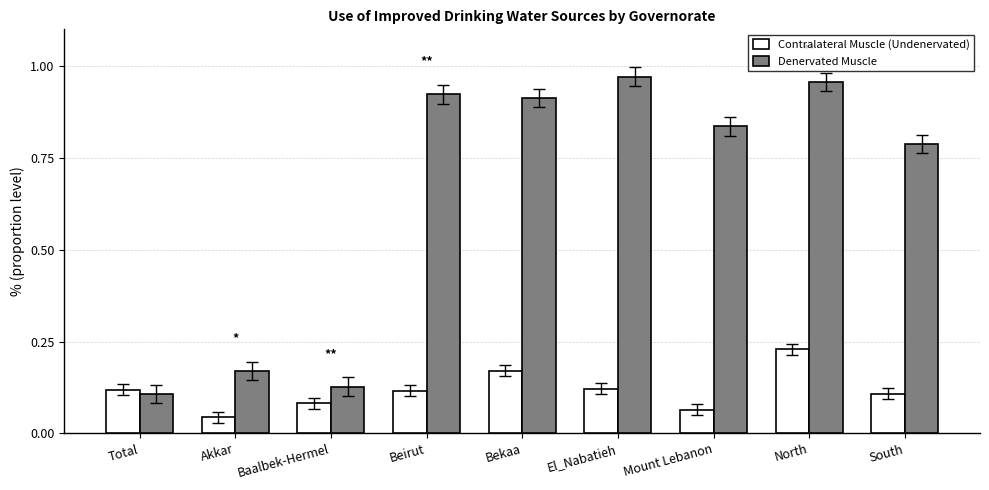

Is the value of Denervated Muscle at El_Nabatieh greater than the value of Contralateral Muscle (Undenervated) at El_Nabatieh?

Yes